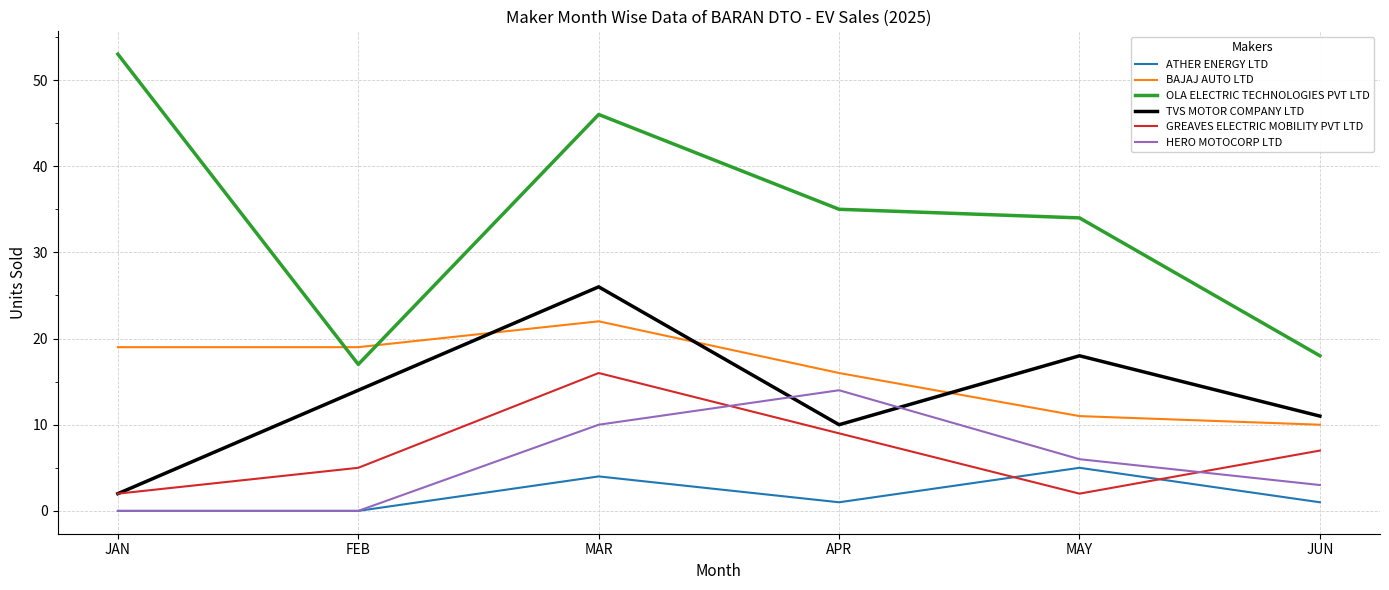

At which label does GREAVES ELECTRIC MOBILITY PVT LTD reach its peak?

MAR